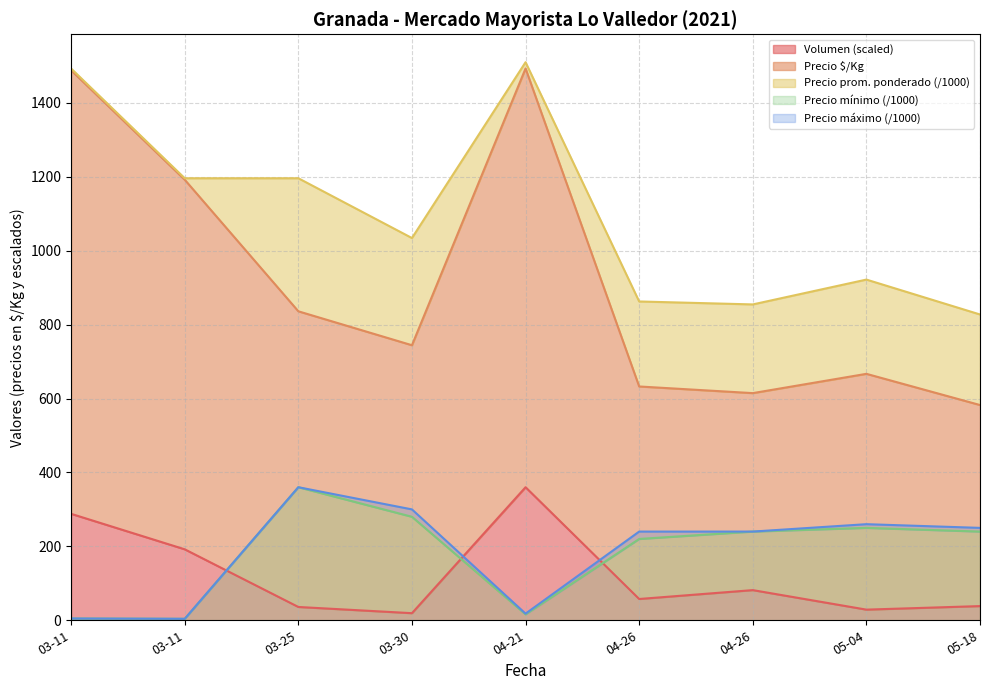

At which category does the chart reach its peak across all series?

04-21